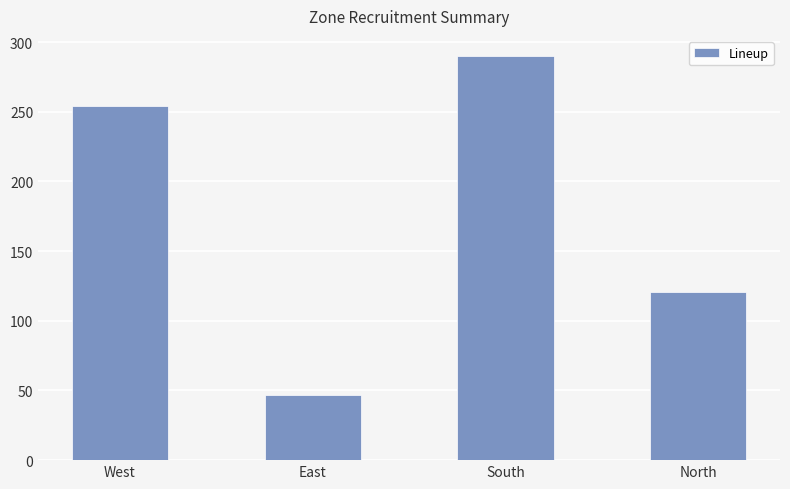

How many values are between 121 and 290?

3